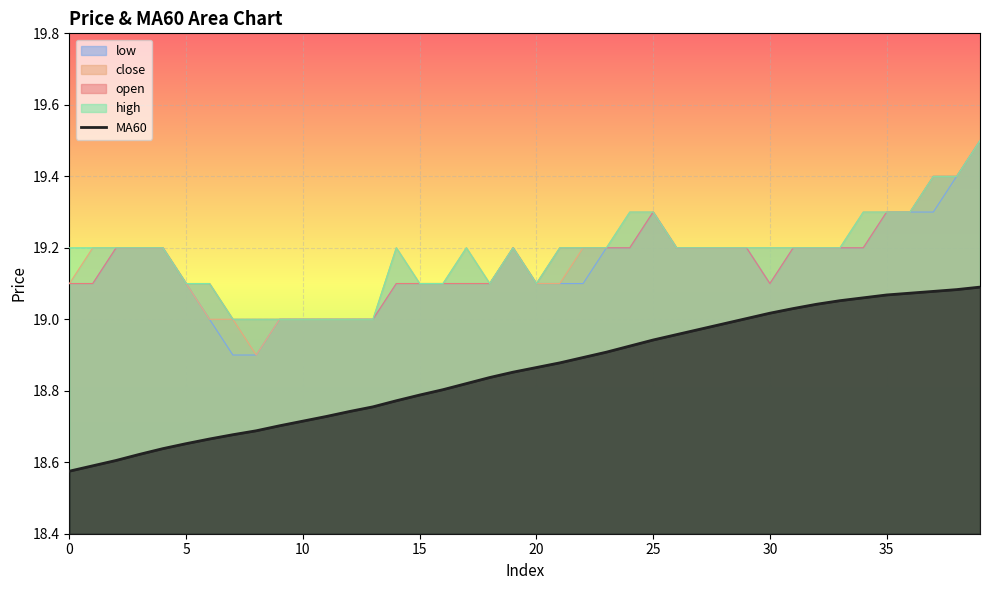

What is the greatest value displayed?

19.5